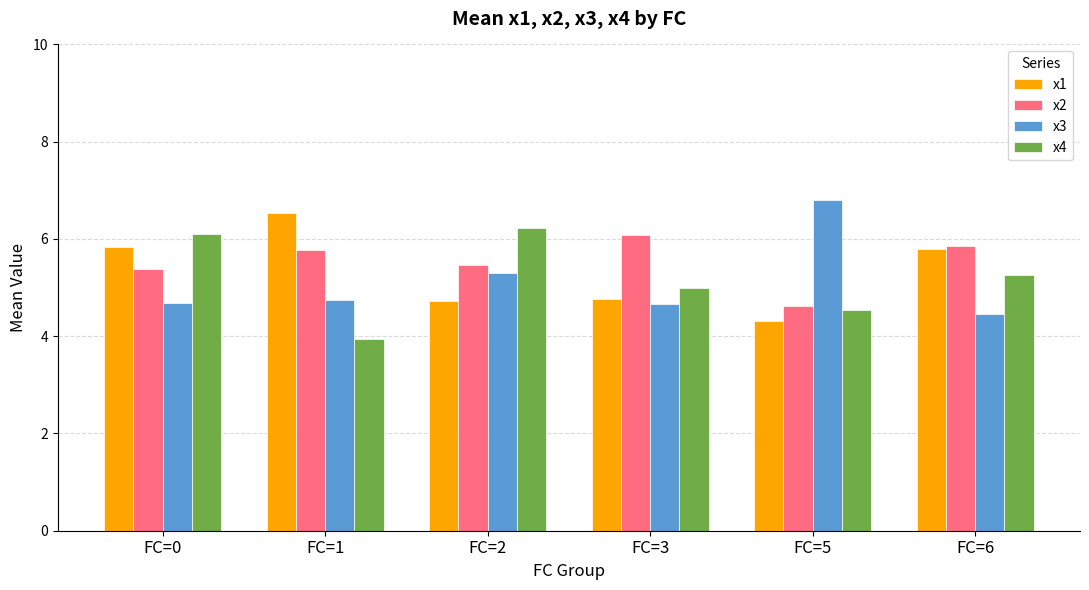

How many bars are there in each group?

4